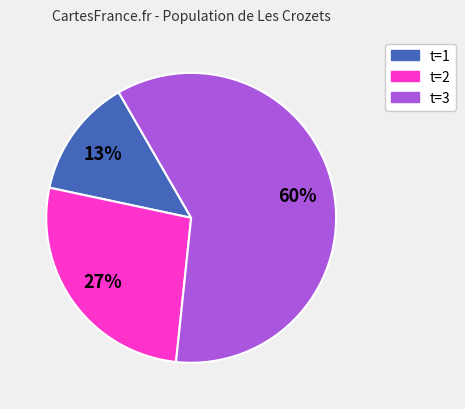

Rank the categories by value from lowest to highest.

t=1, t=2, t=3